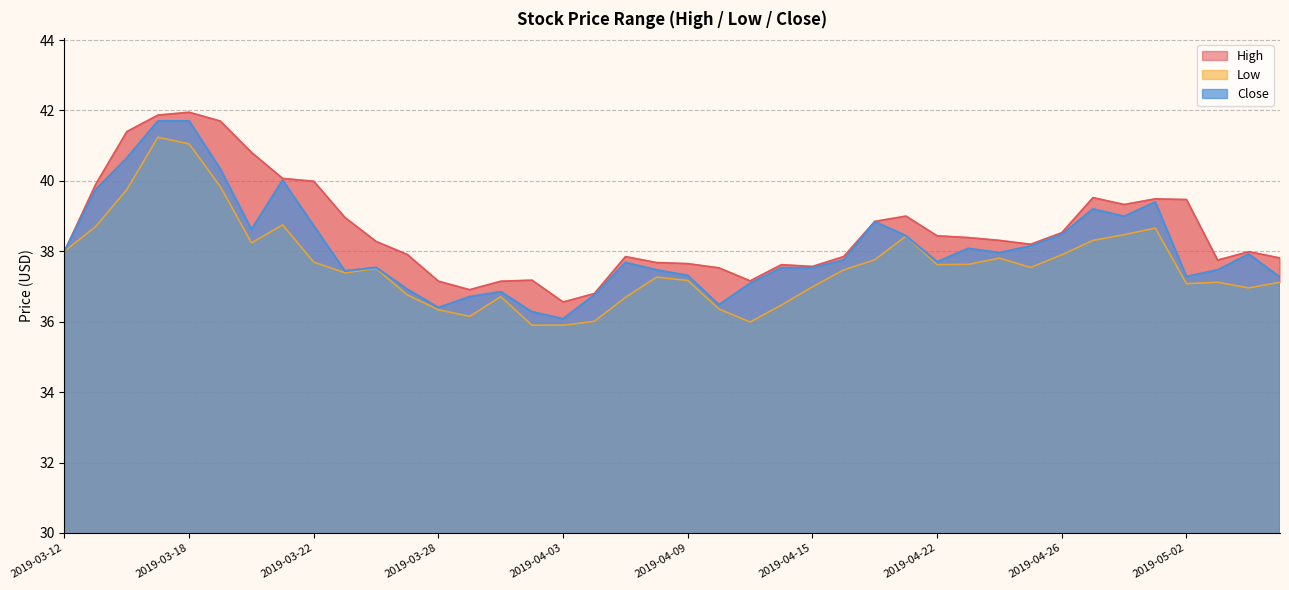

At which category does Low reach its first local valley?

2019-03-20